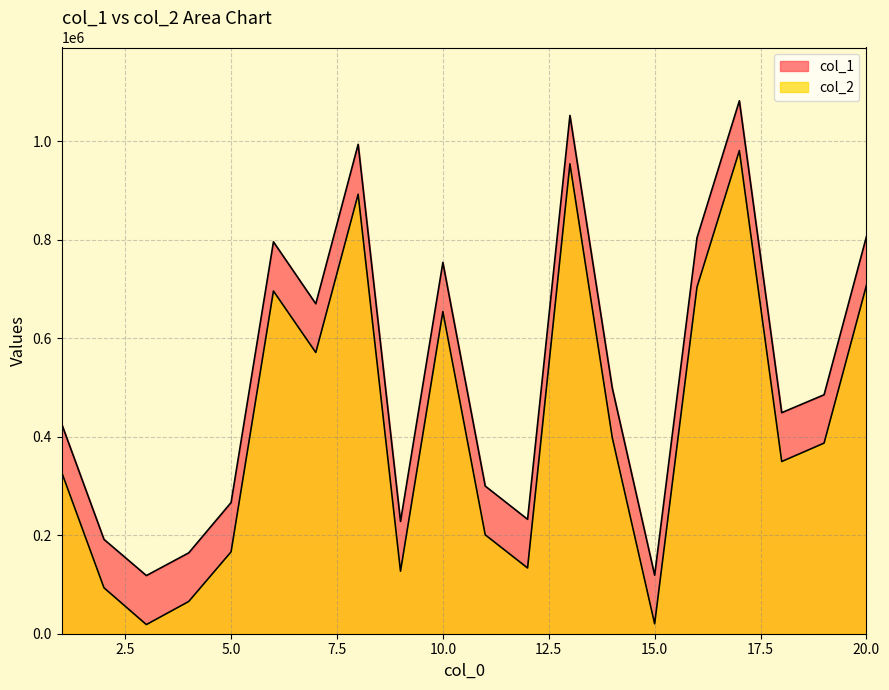

What is the sum of the col_2 values at 13 and 8?

1845782